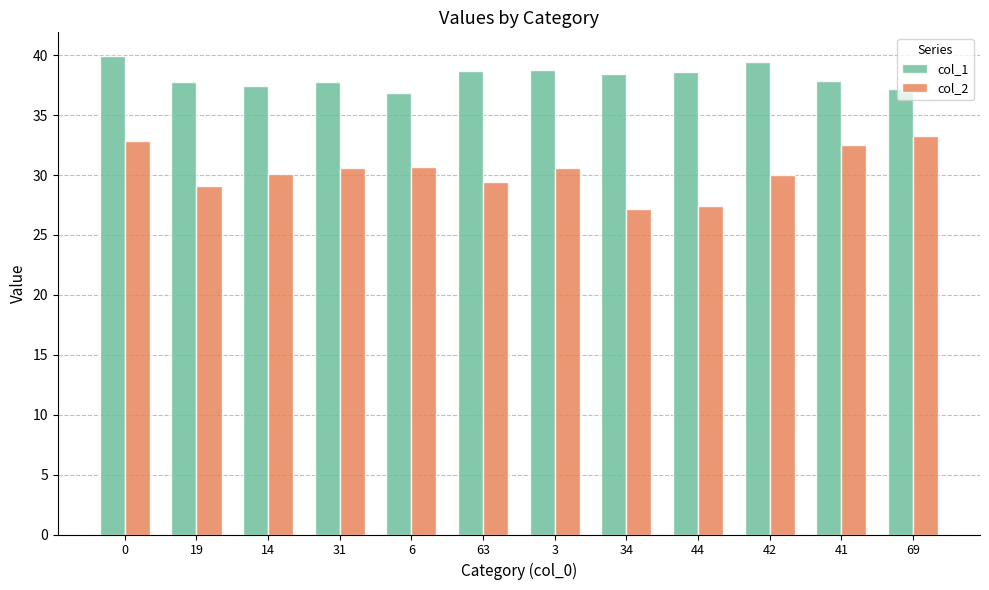

List the series in order of their peak value, lowest first.

col_2, col_1